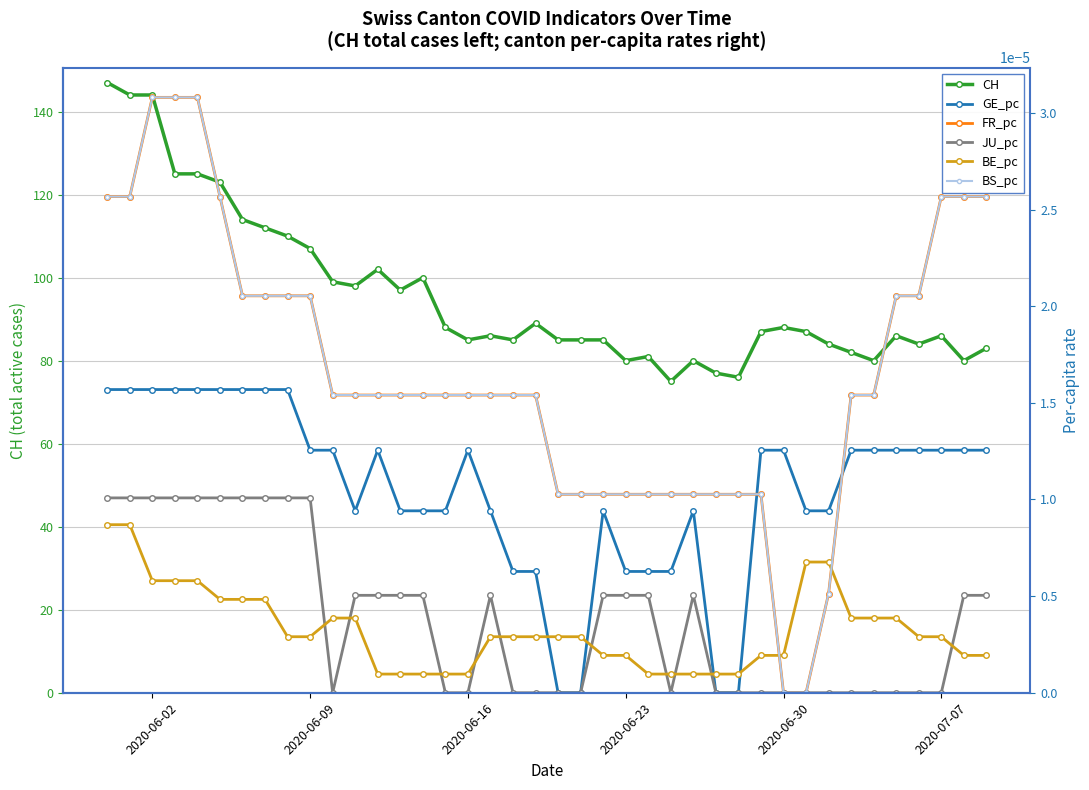

What is the sum of all CH values?

3831